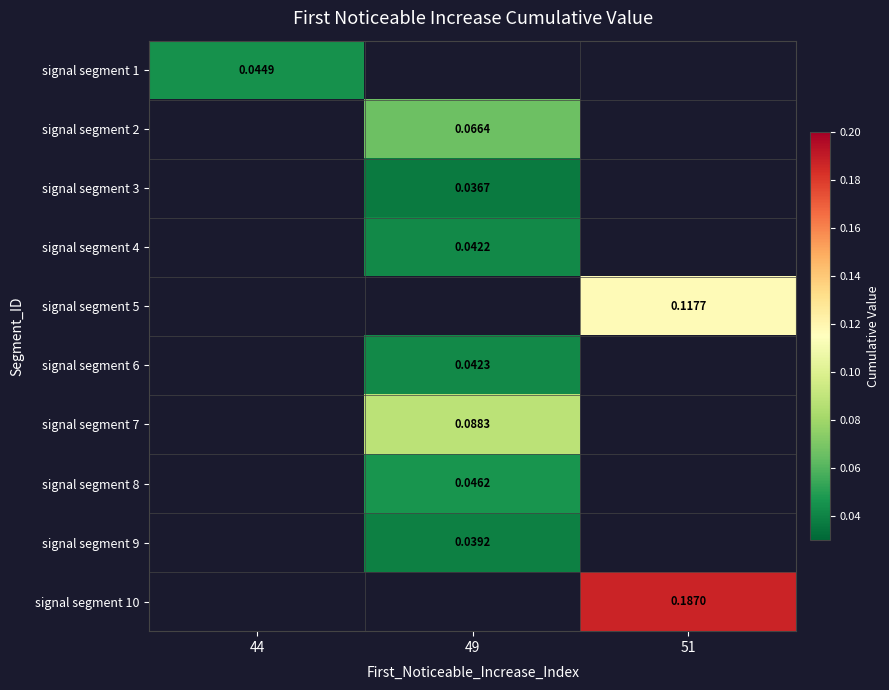

How many positive values does the signal segment 4 series have?

1